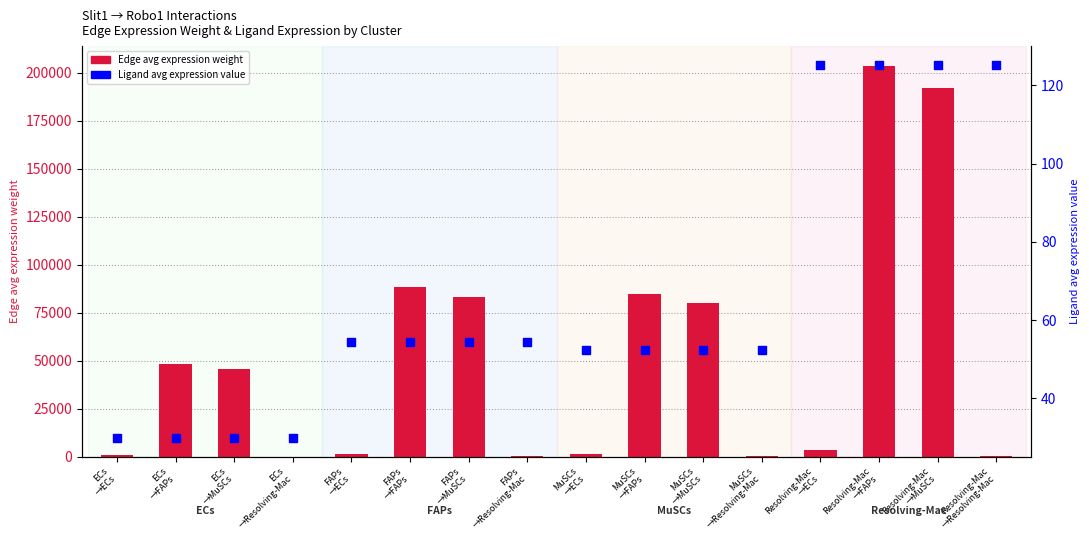

Which series contains the highest Y value?

Edge average expression weight